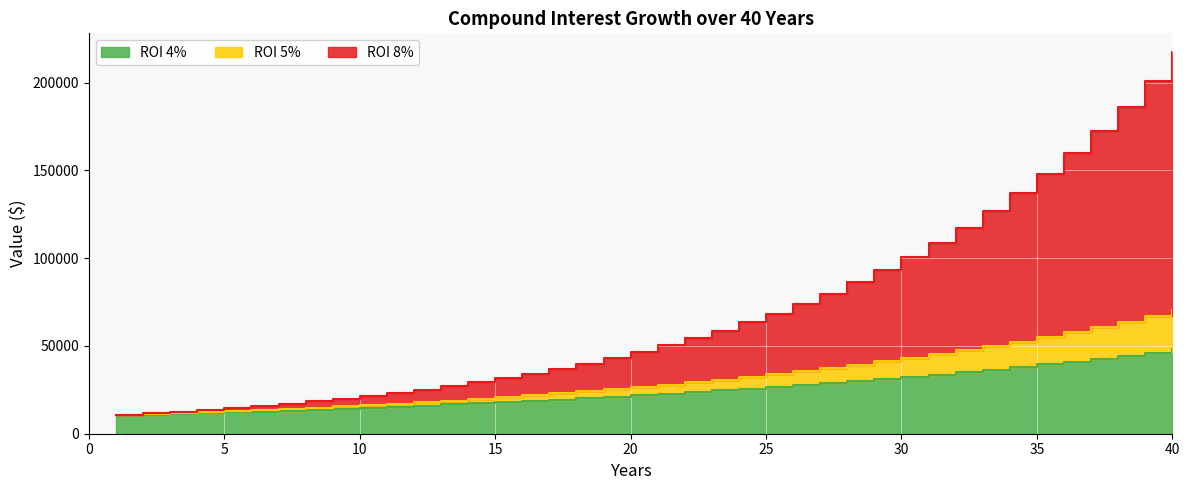

Rank the categories by ROI 5% value from lowest to highest.

1, 2, 3, 4, 5, 6, 7, 8, 9, 10, 11, 12, 13, 14, 15, 16, 17, 18, 19, 20, 21, 22, 23, 24, 25, 26, 27, 28, 29, 30, 31, 32, 33, 34, 35, 36, 37, 38, 39, 40